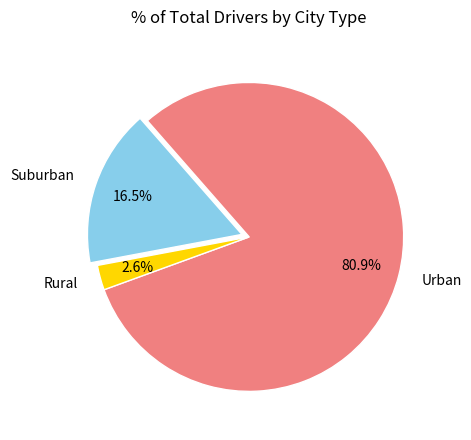

What is the ratio of the value at Urban to the value at Rural?

31.1